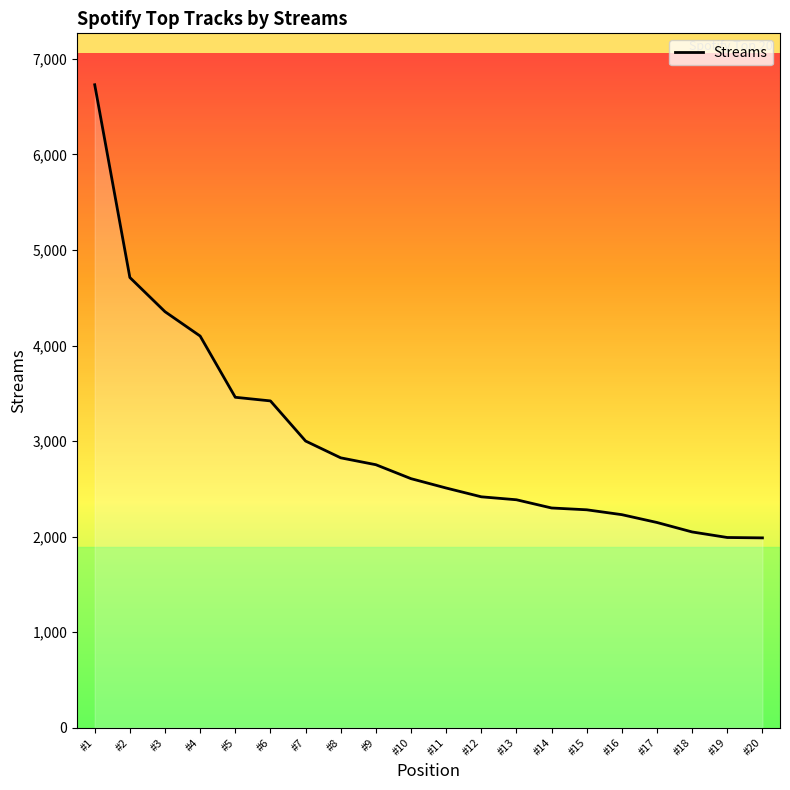

What is the minimum value shown in the chart?

1986